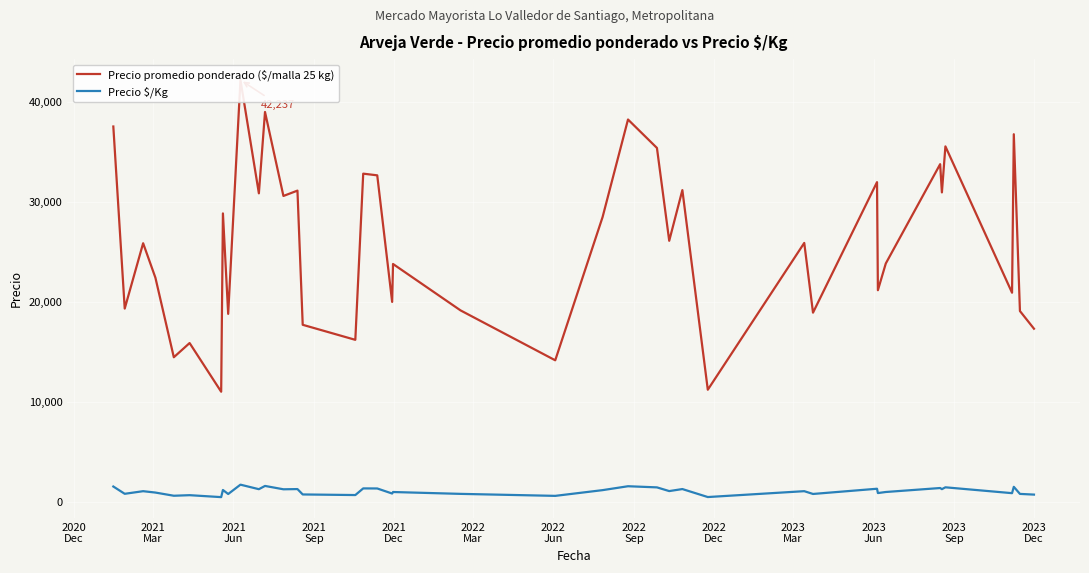

How many categories are shown in the chart?

40